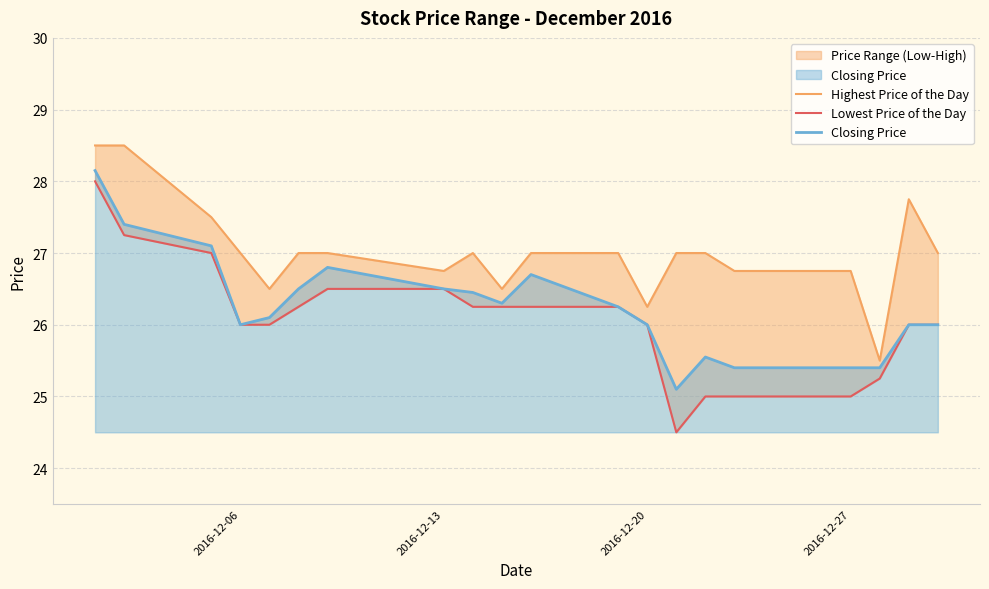

What is the maximum value for Closing Price?

28.1